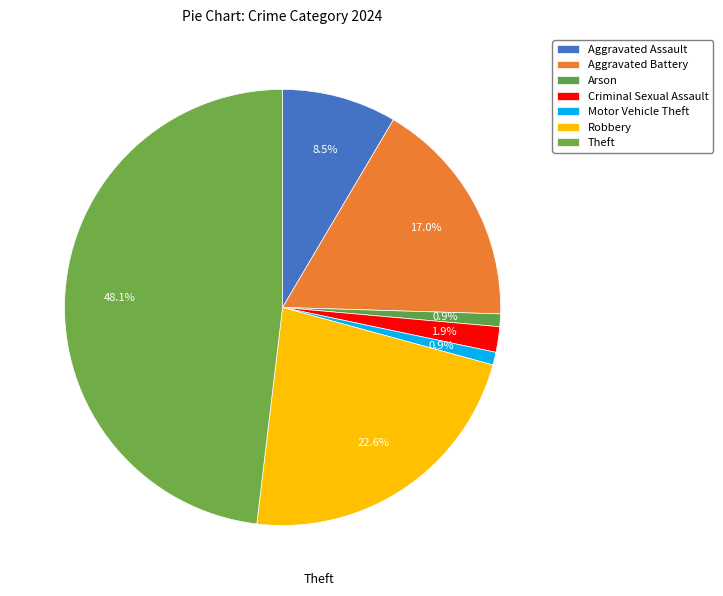

Which has a higher value, Aggravated Assault or Aggravated Battery?

Aggravated Battery